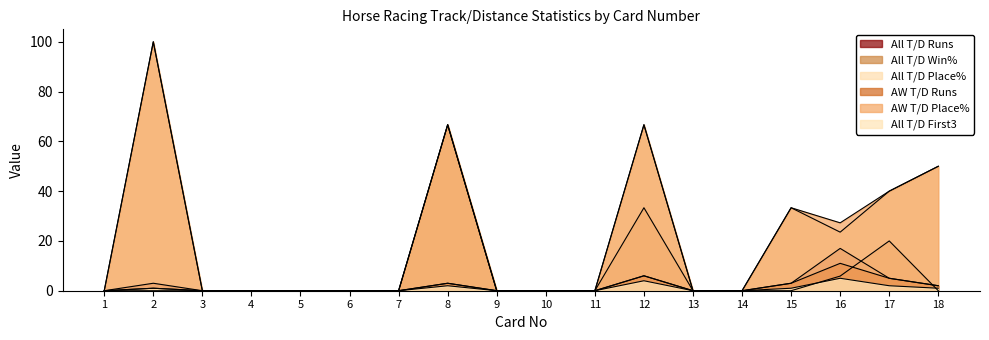

Which series has the largest total across all categories?

AW T/D Place%